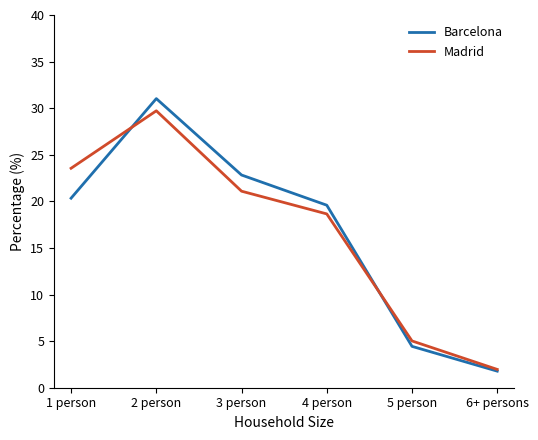

What is the sum of all Barcelona values?

100.0